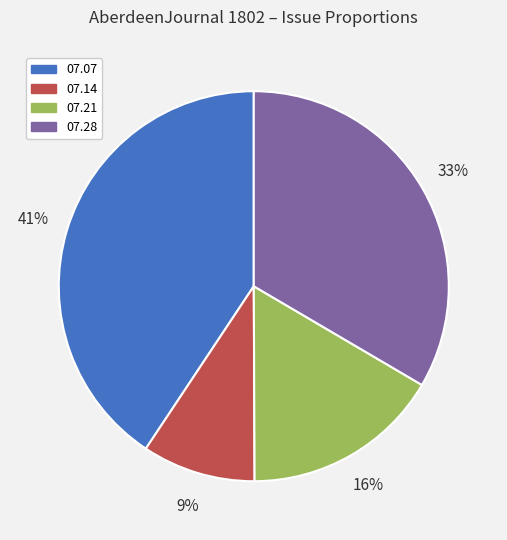

How many slices are in this pie chart?

4